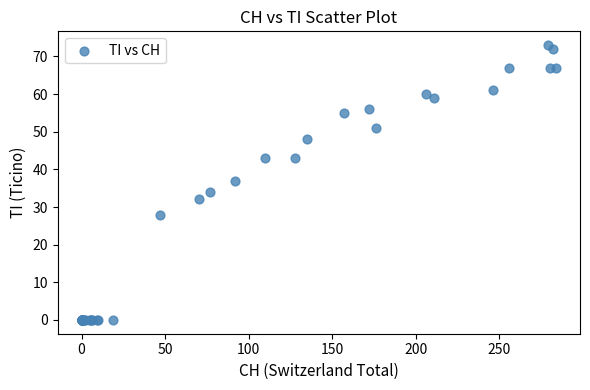

What Y value in the scatter plot is closest to 36?

37